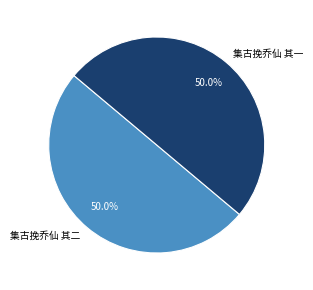

To the nearest percent, what is the combined percentage of 集古挽乔仙 其二 and 集古挽乔仙 其一?

100%